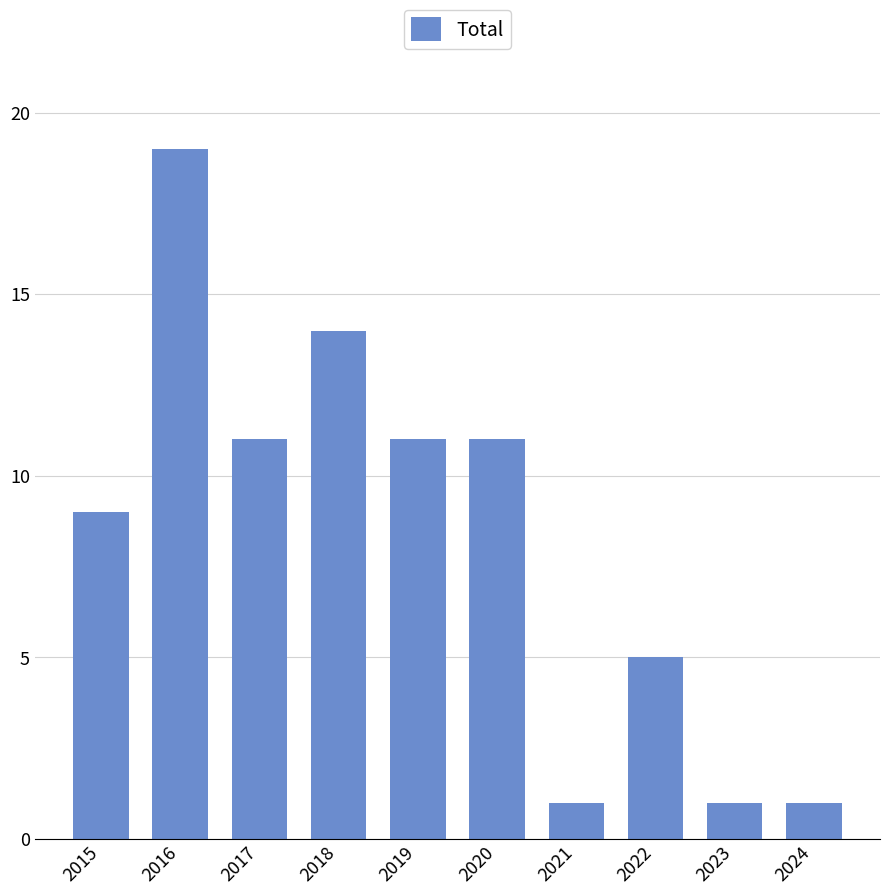

Which category has the highest value across all series?

2016